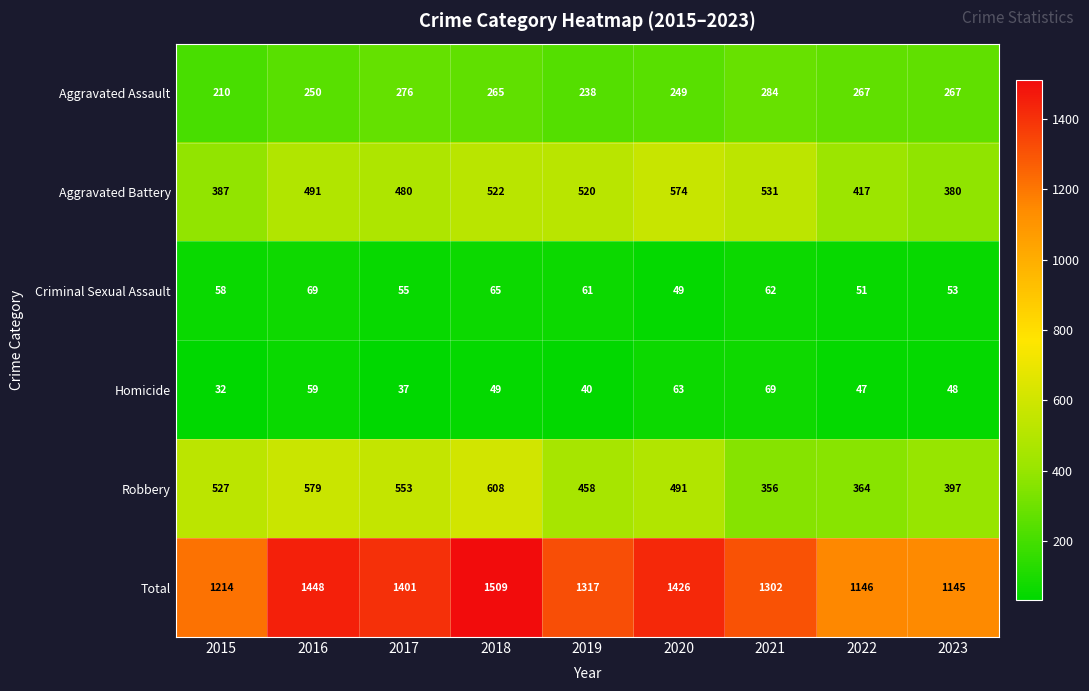

At which label does Total first exceed 1317?

2016